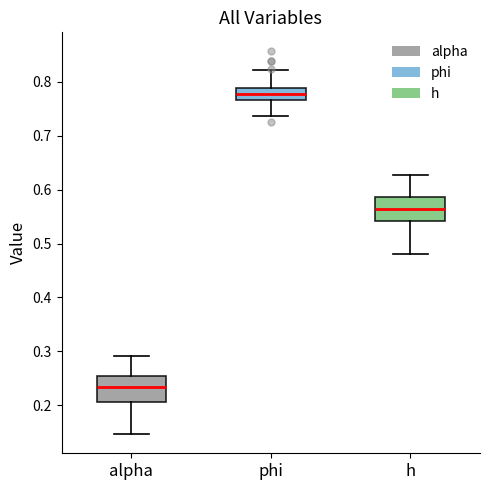

Reading left to right, transcribe this box plot: for each box, give where its median line is, the range the box spans, and where its two whiskers end, as read against the y-axis. The values are not printed on the chart, so give them approximately, as read against the axis.

alpha: median 0.23, box 0.21 to 0.26, whiskers 0.15 to 0.29
phi: median 0.78, box 0.77 to 0.79, whiskers 0.74 to 0.82
h: median 0.56, box 0.54 to 0.59, whiskers 0.48 to 0.63